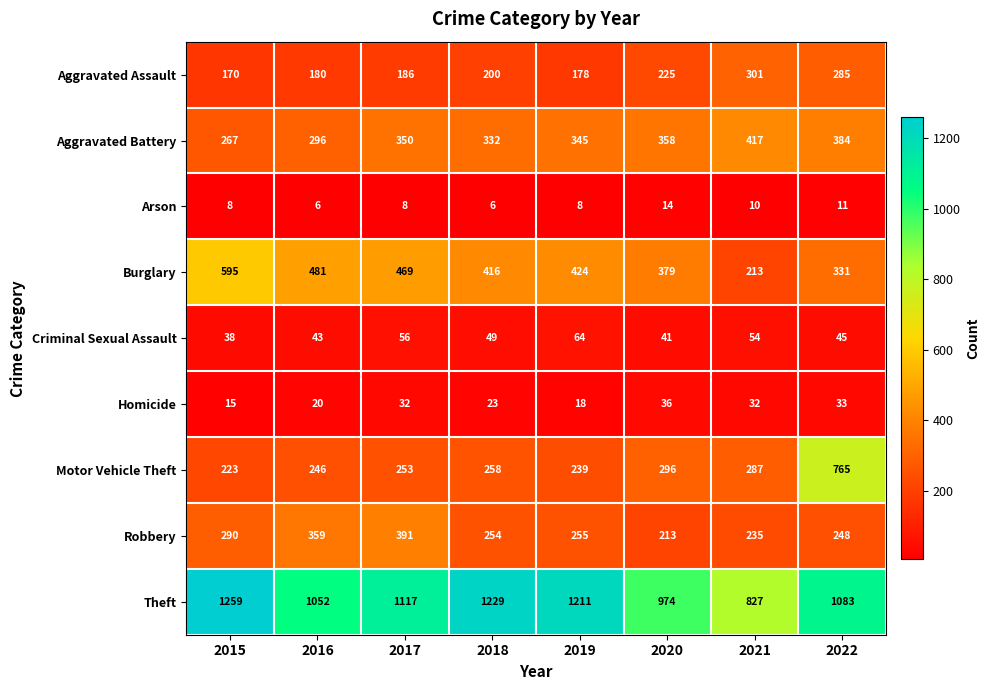

The value of Robbery at 2021 is 307. True or false?

False